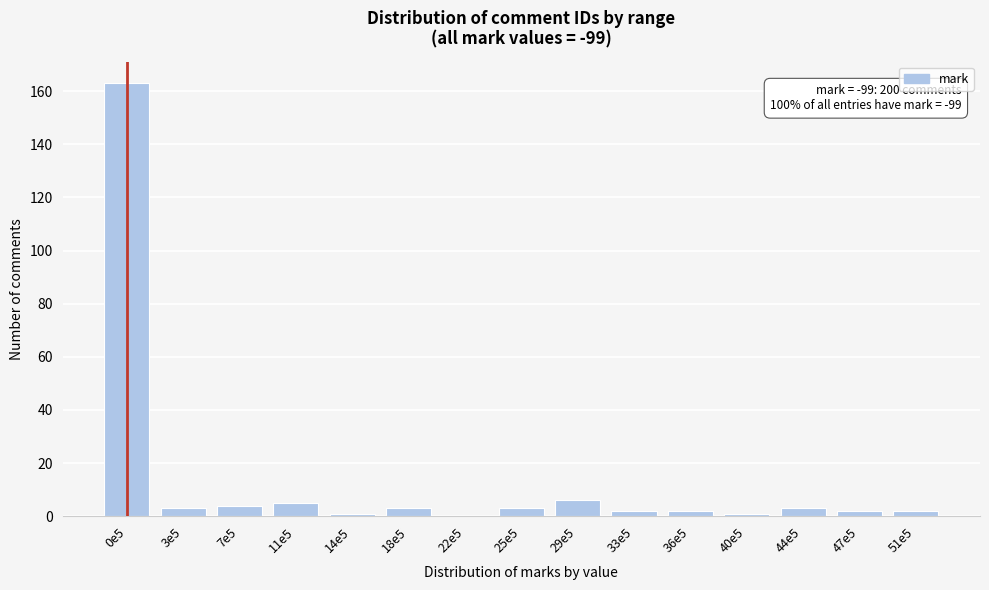

Reading right to left, extract all data points from this chart.

51e5=2	47e5=2	44e5=3	40e5=1	36e5=2	33e5=2	29e5=6	25e5=3	22e5=0	18e5=3	14e5=1	11e5=5	7e5=4	3e5=3	0e5=163